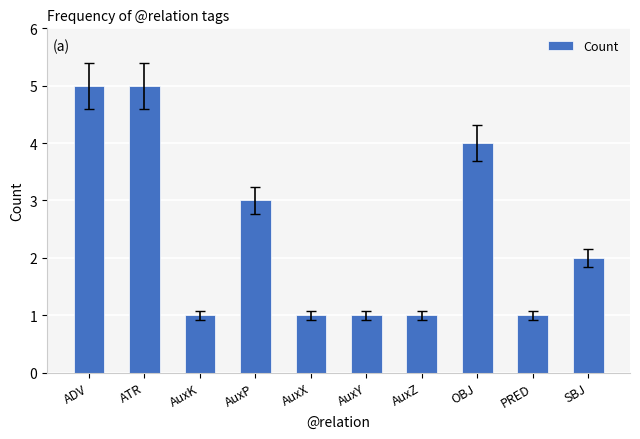

What is the sum of the values at SBJ and AuxP?

5